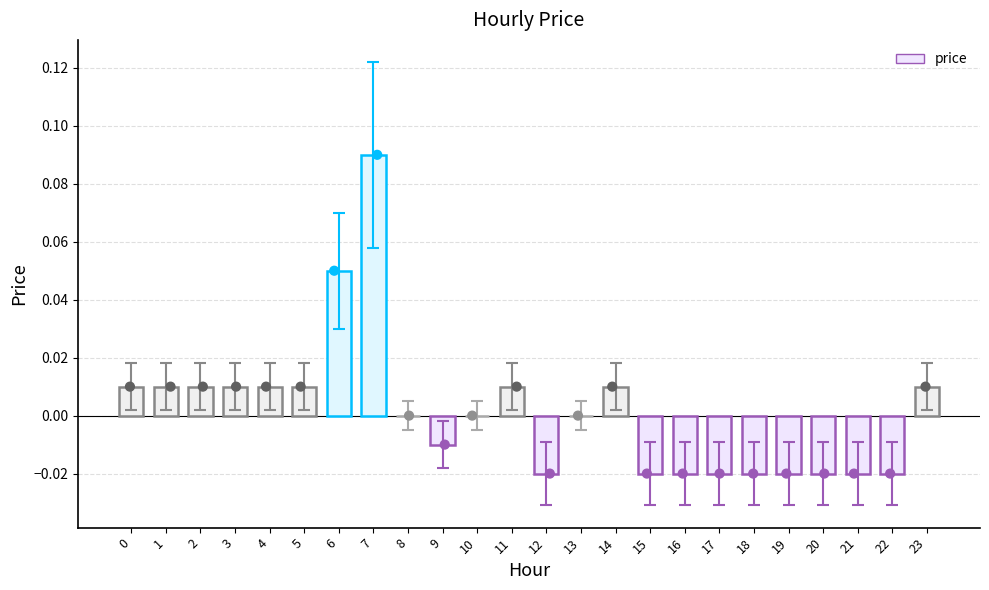

Between 19 and 3, which is larger?

3